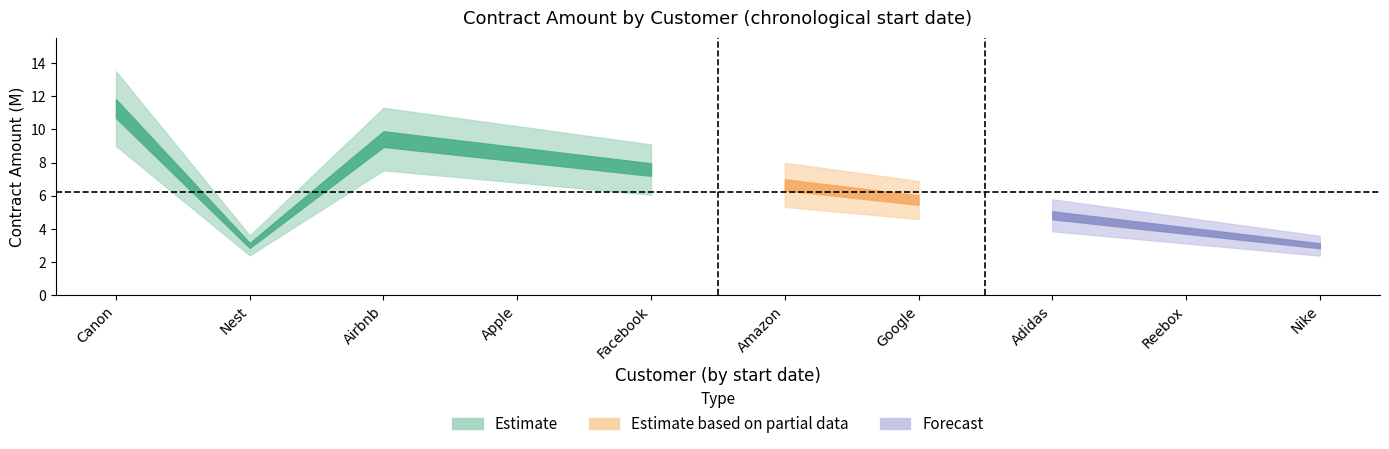

What is the difference between the values at Facebook and Canon?

3.7